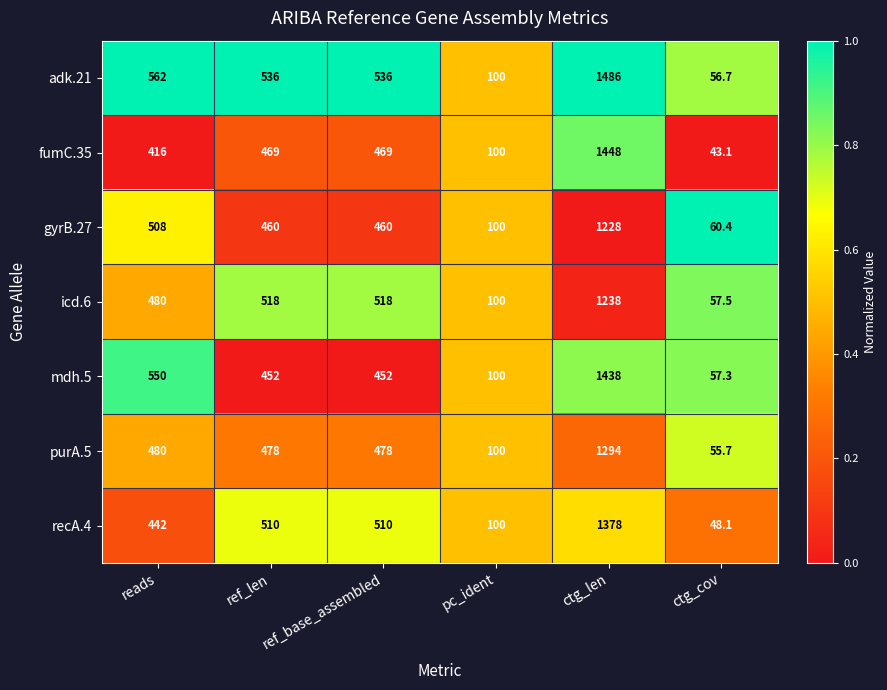

Rank the series by their maximum value, from lowest to highest.

gyrB.27, icd.6, purA.5, recA.4, mdh.5, fumC.35, adk.21